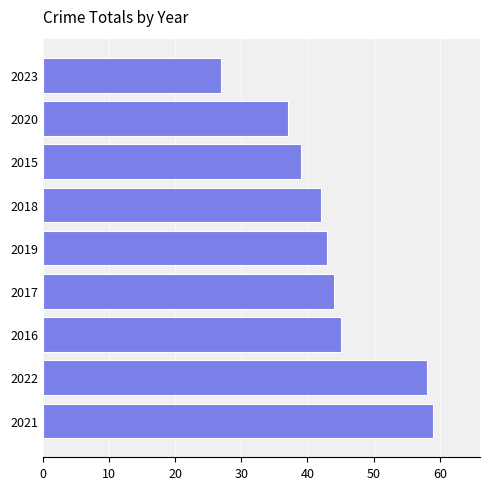

Rank the categories by value from lowest to highest.

2023, 2020, 2015, 2018, 2019, 2017, 2016, 2022, 2021